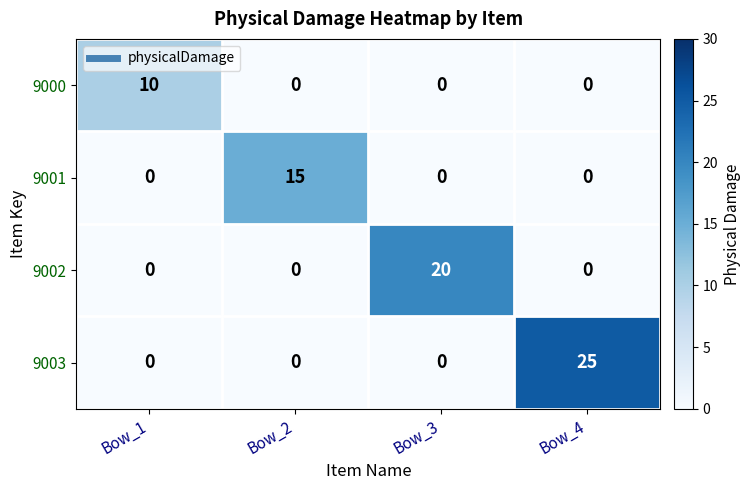

The value of 9003 at Bow_4 is 25. True or false?

True